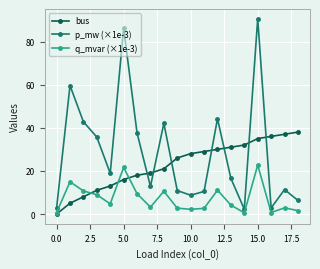

Which series has the largest range (max minus min)?

p_mw (×1e-3)